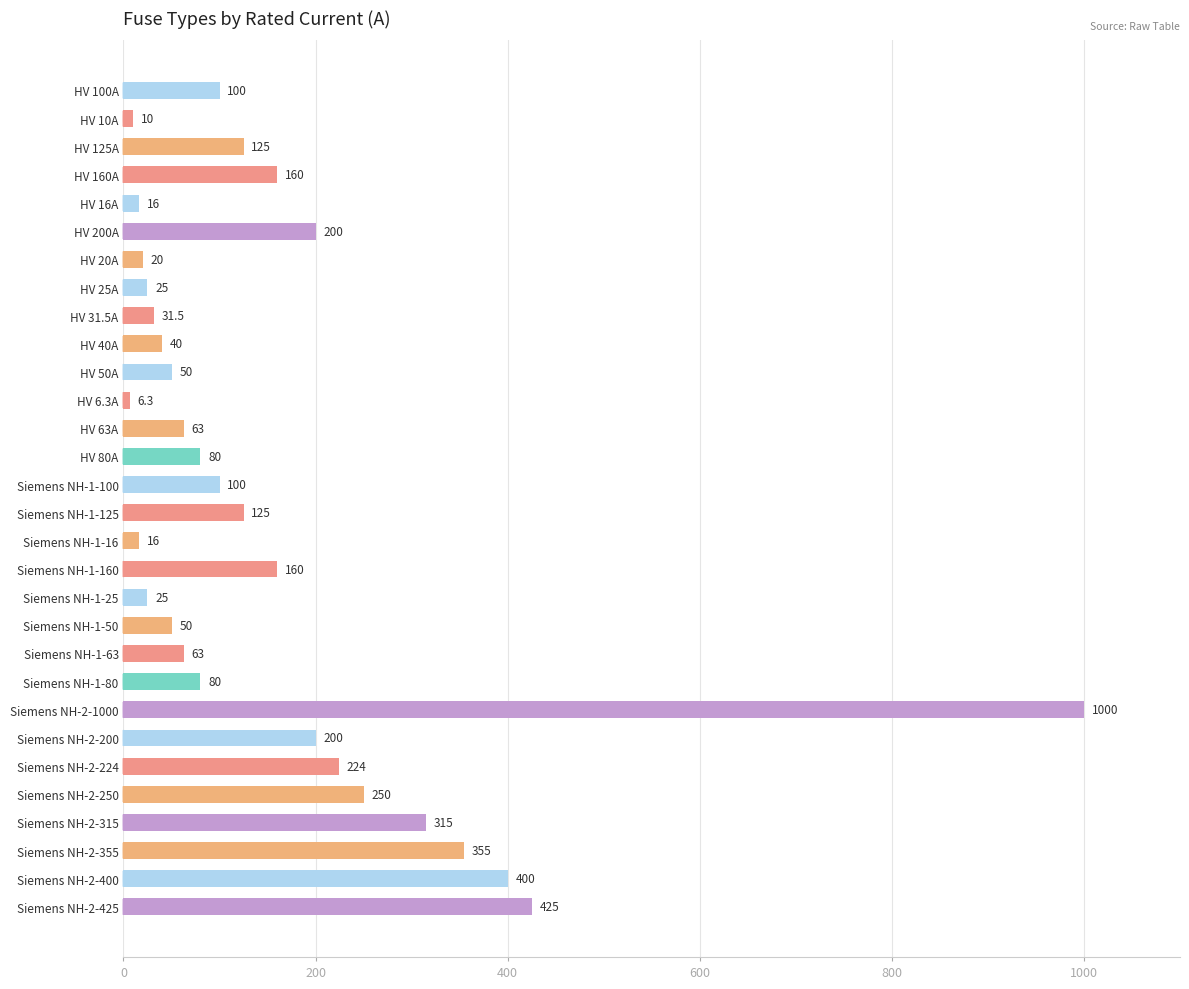

What is the minimum value shown in the chart?

6.3